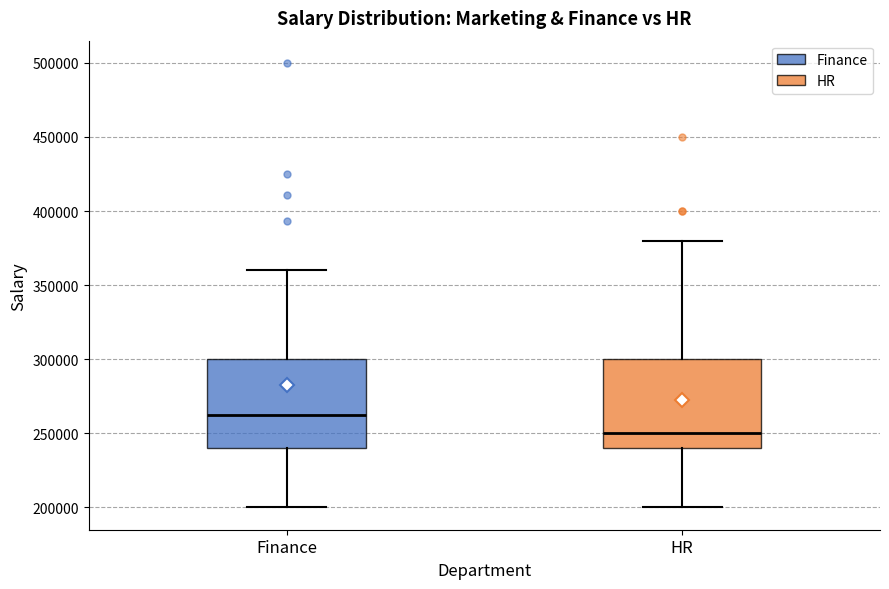

Reading left to right, read every box against the y-axis: the position of its median line, the range the box covers, and the ends of its whiskers. The values are not printed on the chart, so give them approximately, as read against the axis.

Finance: median 265000, box 240000 to 300000, whiskers 200000 to 360000
HR: median 250000, box 240000 to 300000, whiskers 200000 to 380000